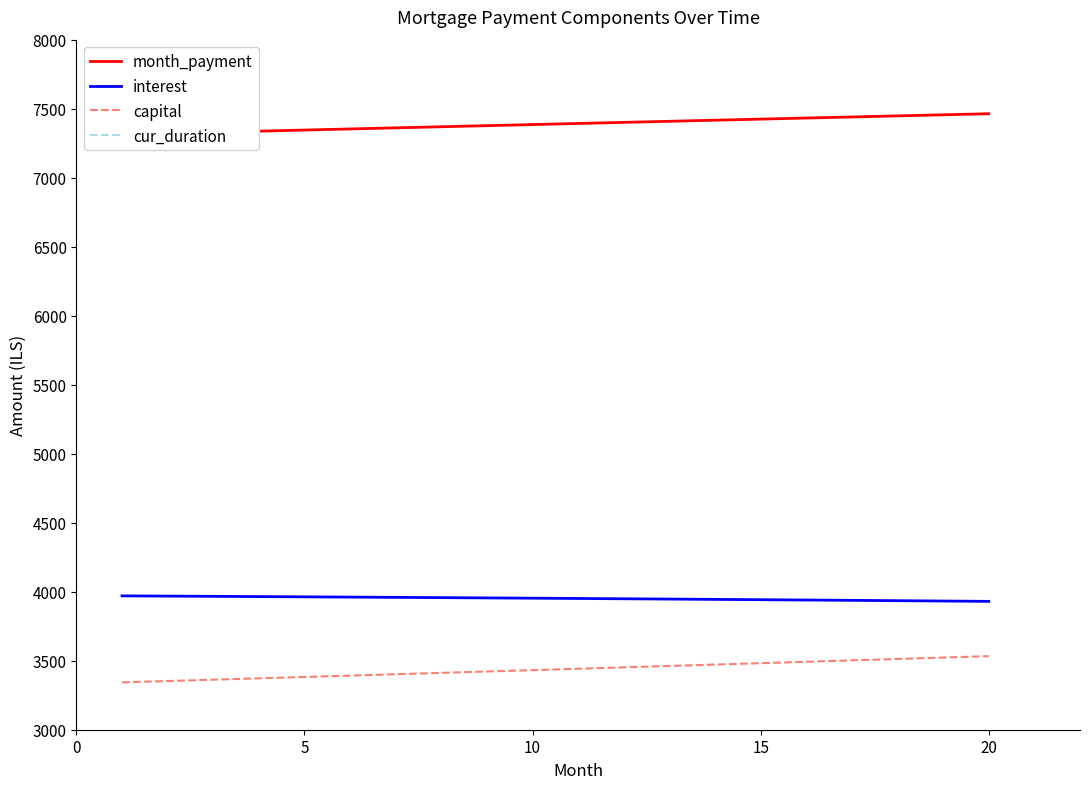

Count the number of data series in this chart.

4